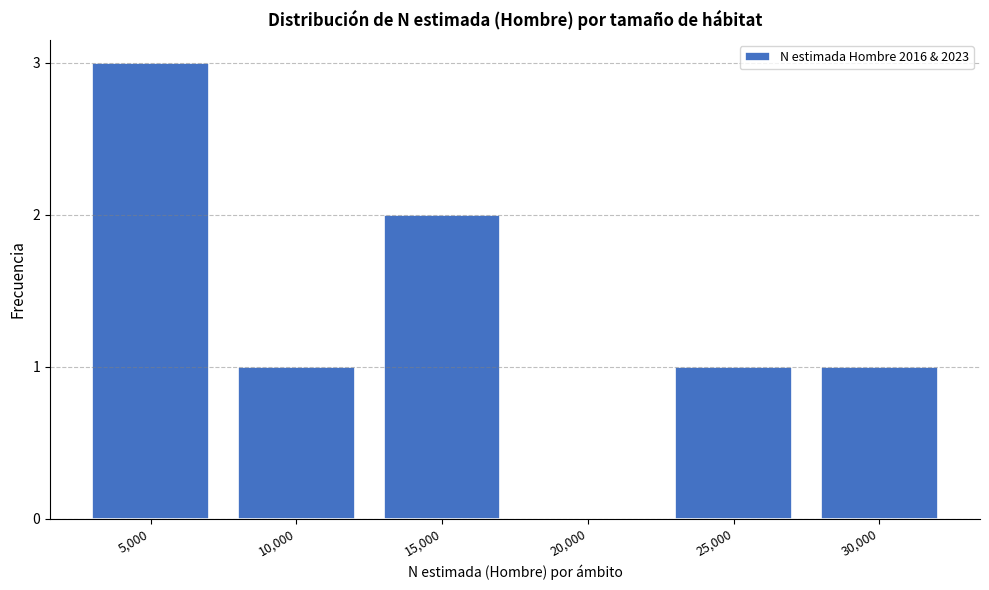

Reading left to right, transcribe all the data shown in this chart.

5,000=3	10,000=1	15,000=2	20,000=0	25,000=1	30,000=1